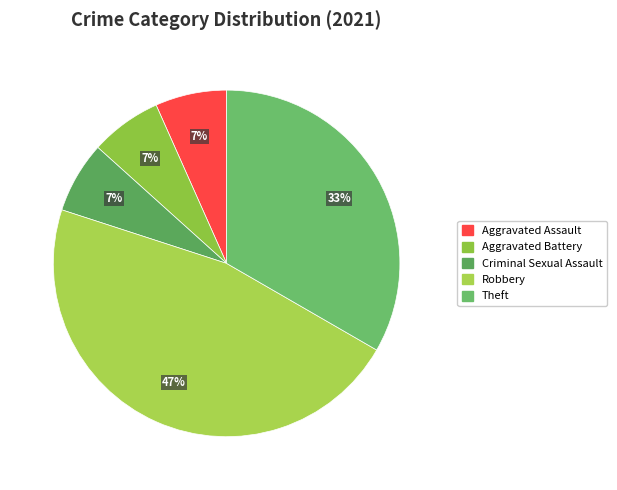

Does Aggravated Assault account for over 50% of the chart?

No